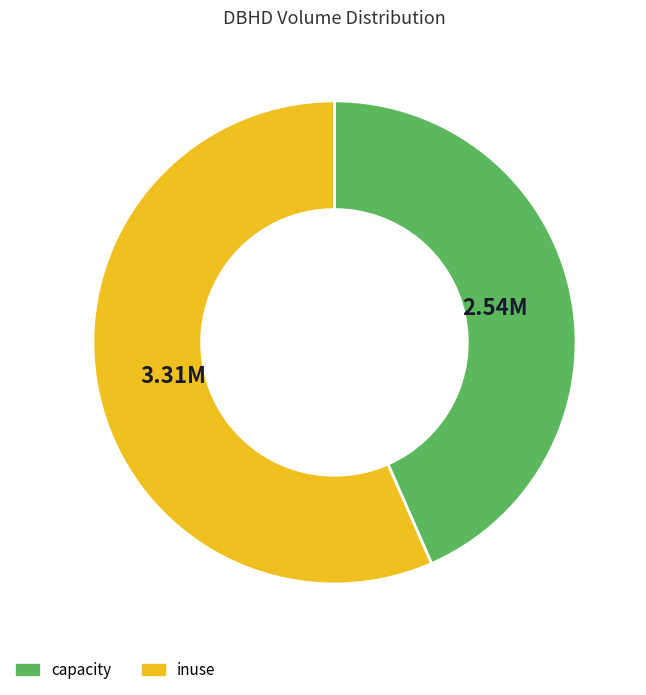

Rank the categories by value from highest to lowest.

inuse, capacity